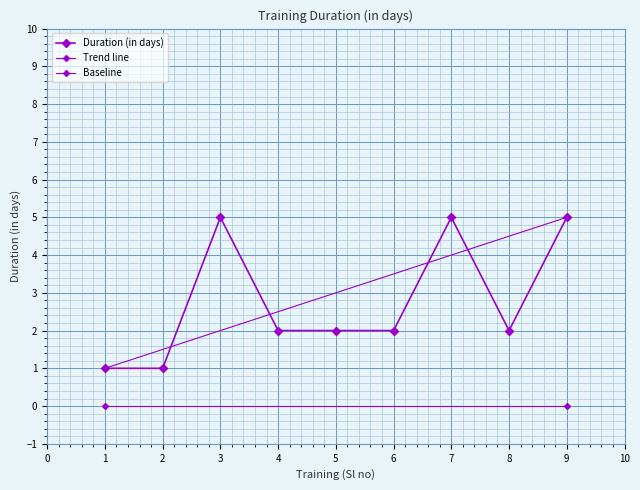

How many interior local peaks (higher than both neighbors) does the data have?

2